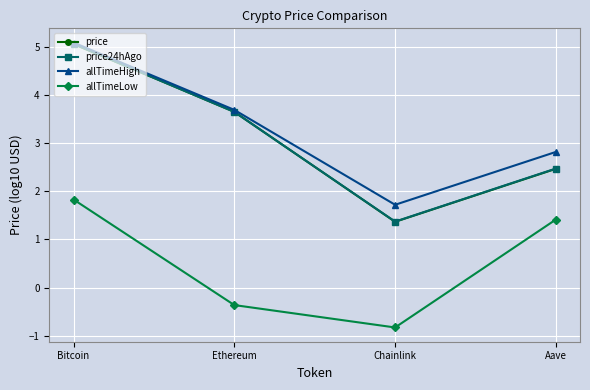

What is the label of the 1st point from the left?

Bitcoin